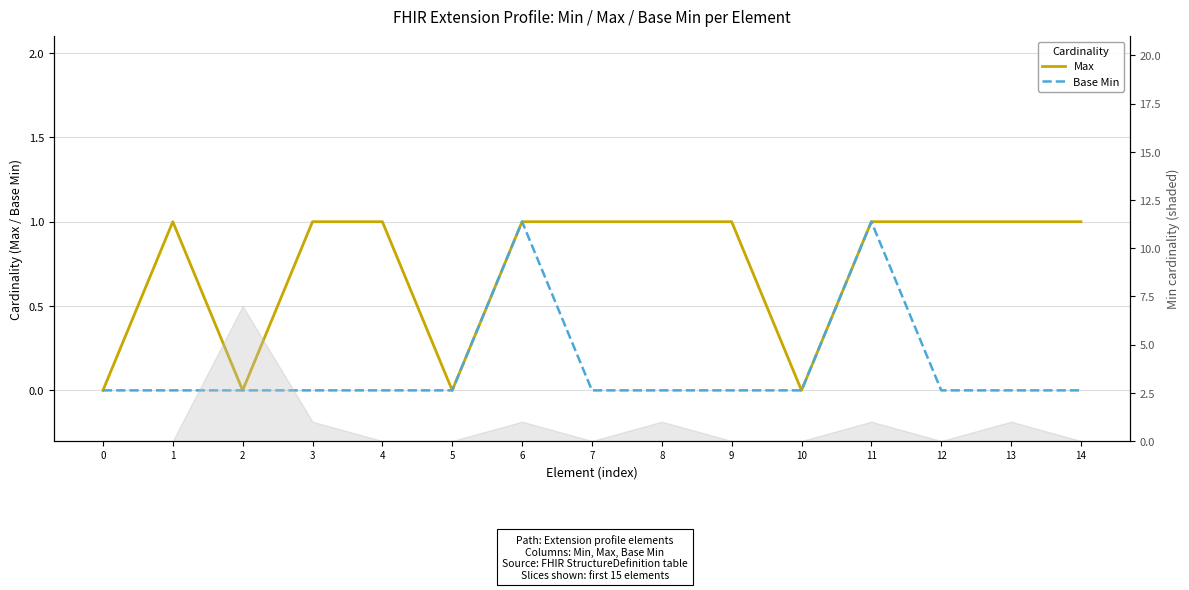

Reading left to right, transcribe all the data shown in this chart.

Max: 0=0	1=1	2=0	3=1	4=1	5=0	6=1	7=1	8=1	9=1	10=0	11=1	12=1	13=1	14=1
Base Min: 0=0	1=0	2=0	3=0	4=0	5=0	6=1	7=0	8=0	9=0	10=0	11=1	12=0	13=0	14=0